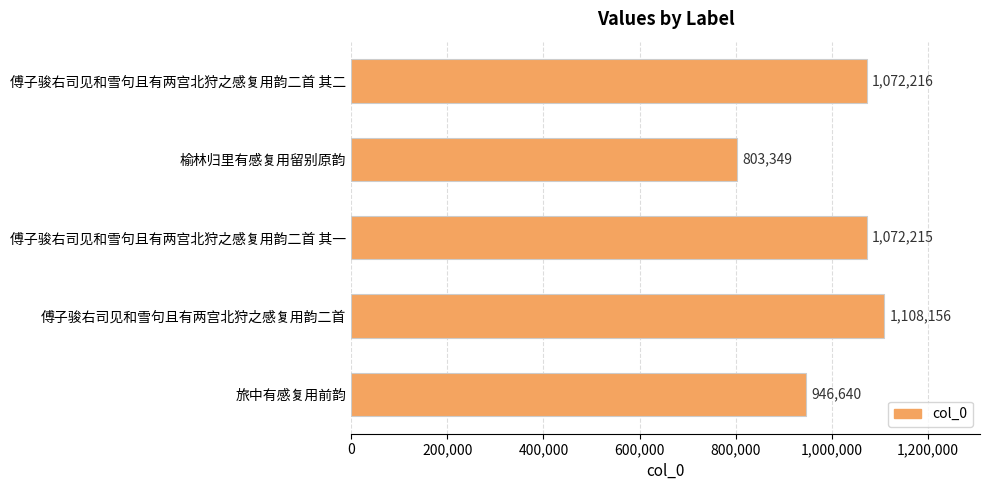

Reading top to bottom, extract all data points from this chart.

1072216	803349	1072215	1108156	946640